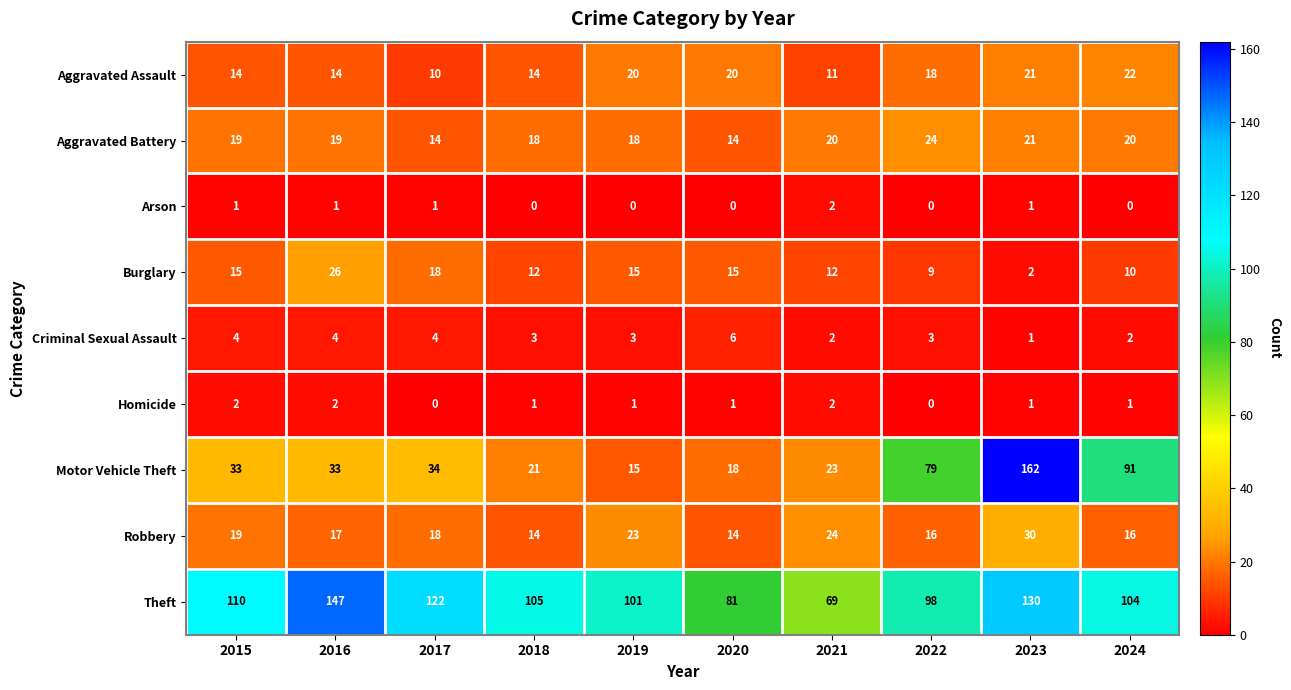

What is the spread (max minus min) of values at 2019?

101